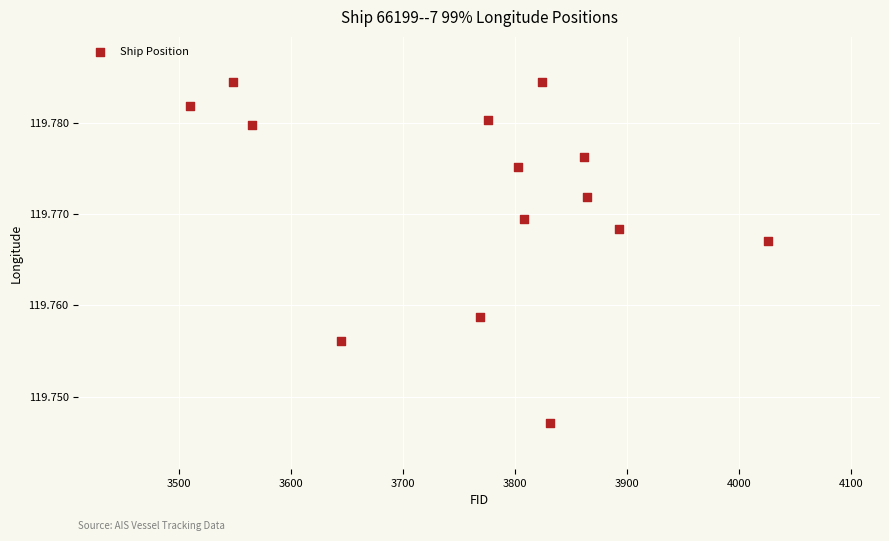

What is the range of X values (max minus min)?

516.0